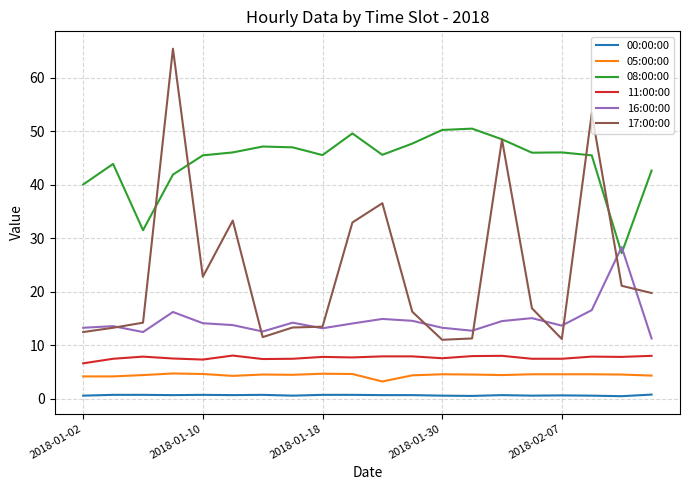

True or false: 16:00:00 and 00:00:00 intersect in this chart.

False